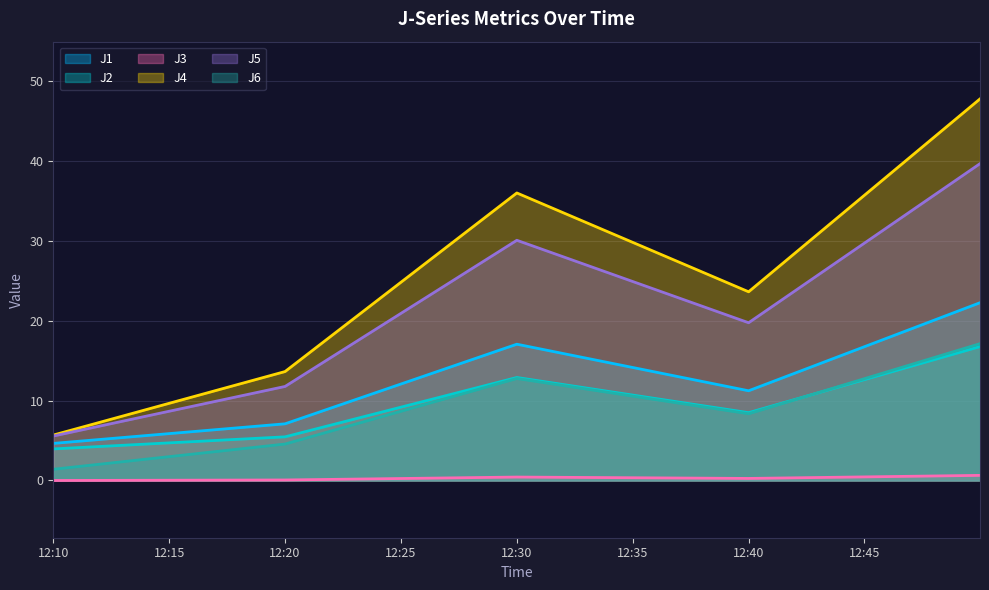

Reading right to left, transcribe all the data shown in this chart.

J1: 22.2	11.2	17.1	7.1	4.6
J2: 16.8	8.5	12.9	5.5	3.9
J3: 0.6	0.3	0.4	0.1	0.0
J4: 47.7	23.6	36.0	13.6	5.7
J5: 39.6	19.7	30.1	11.8	5.6
J6: 17.1	8.3	12.8	4.6	1.4